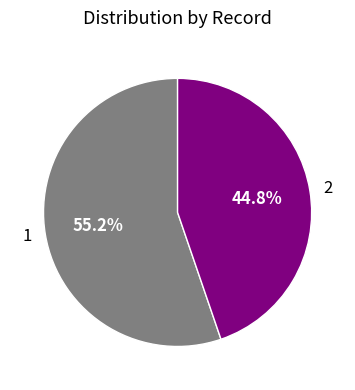

To the nearest percent, what is the combined percentage of 1 and 2?

100%